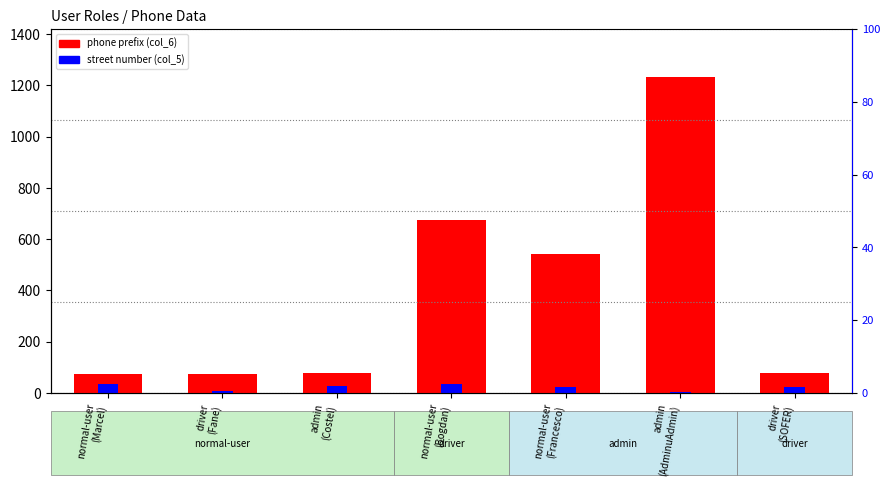

What is the maximum value for phone prefix (col_6)?

1234